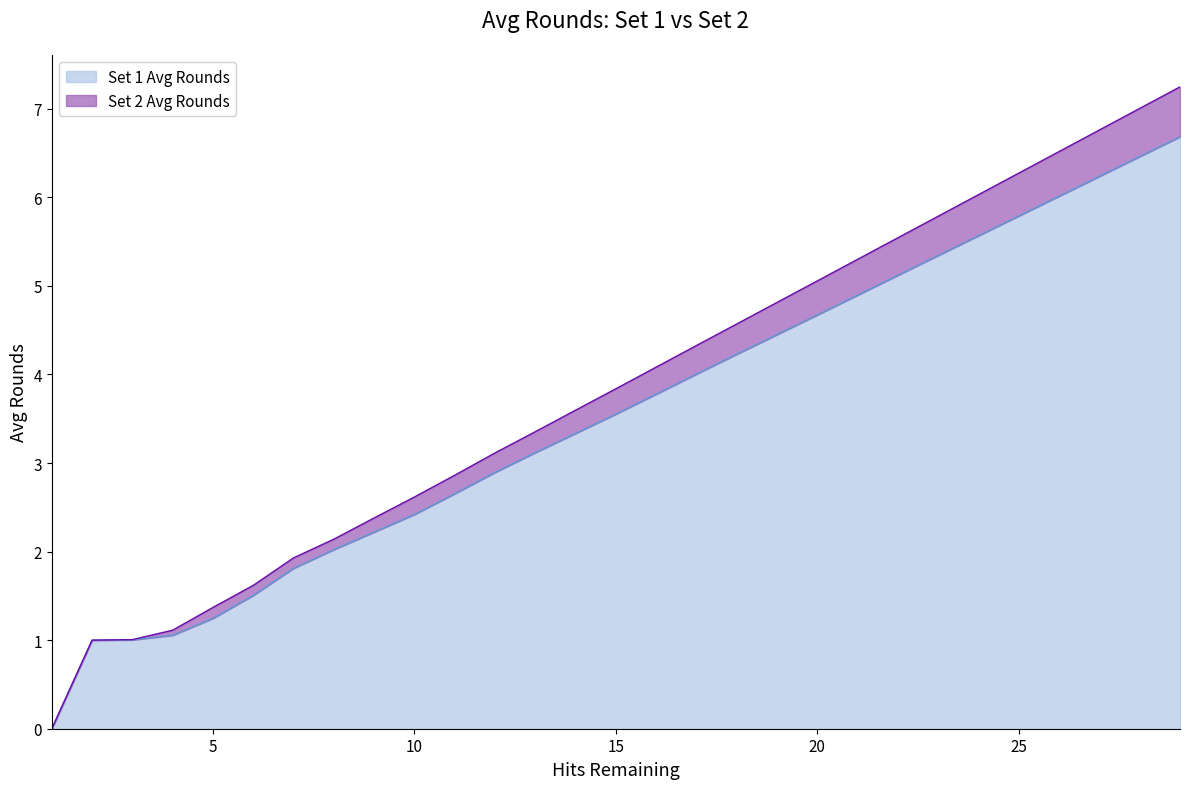

What is the difference between the highest and lowest values at 27?

0.5